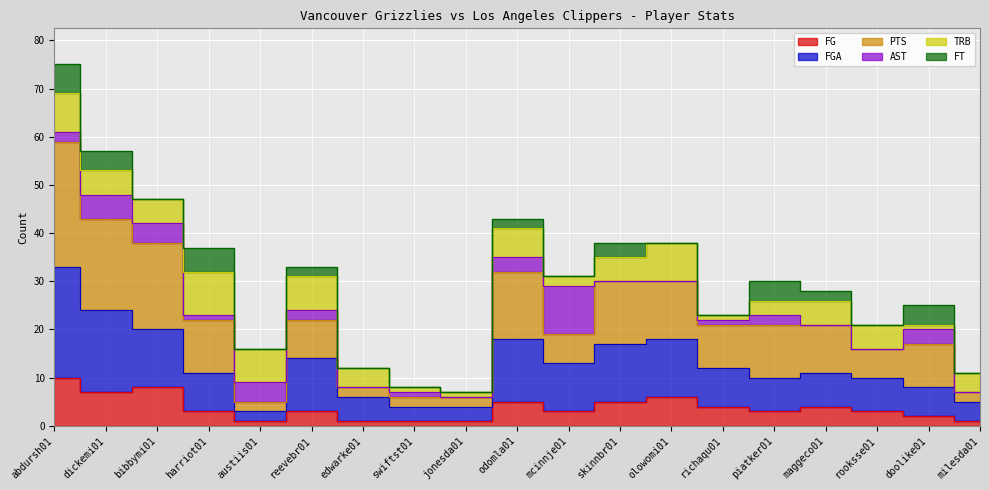

True or false: FG has a value of 8 at olowomi01.

False